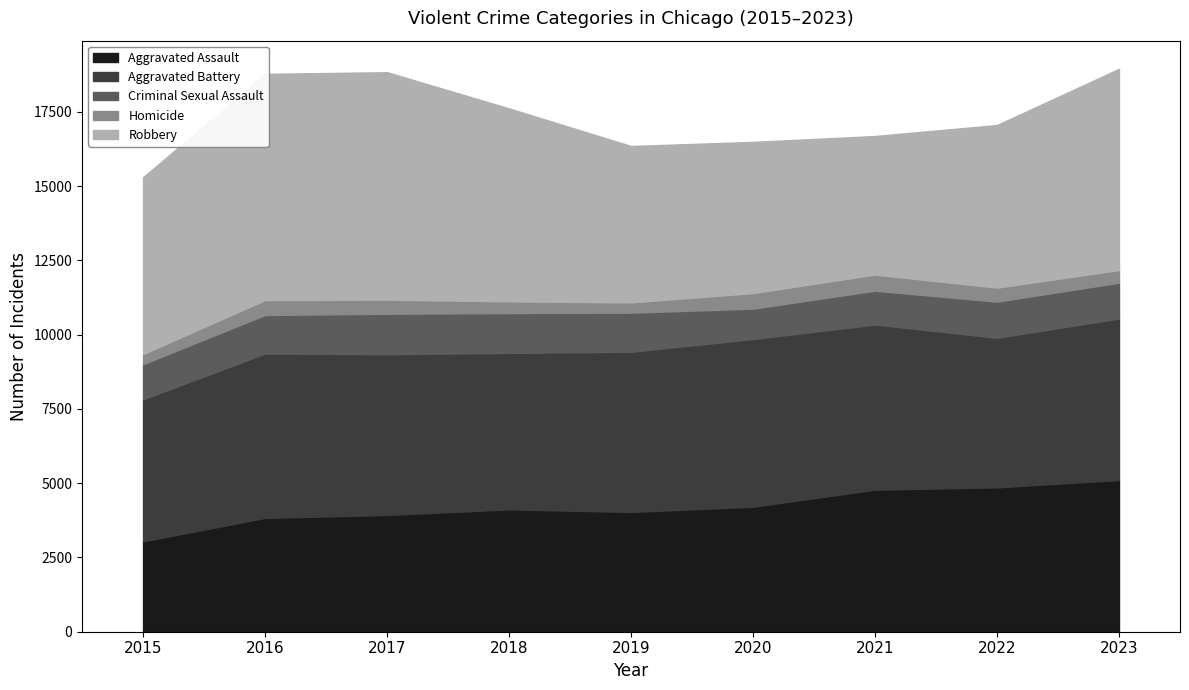

Does the chart display data point markers on the line(s)?

No